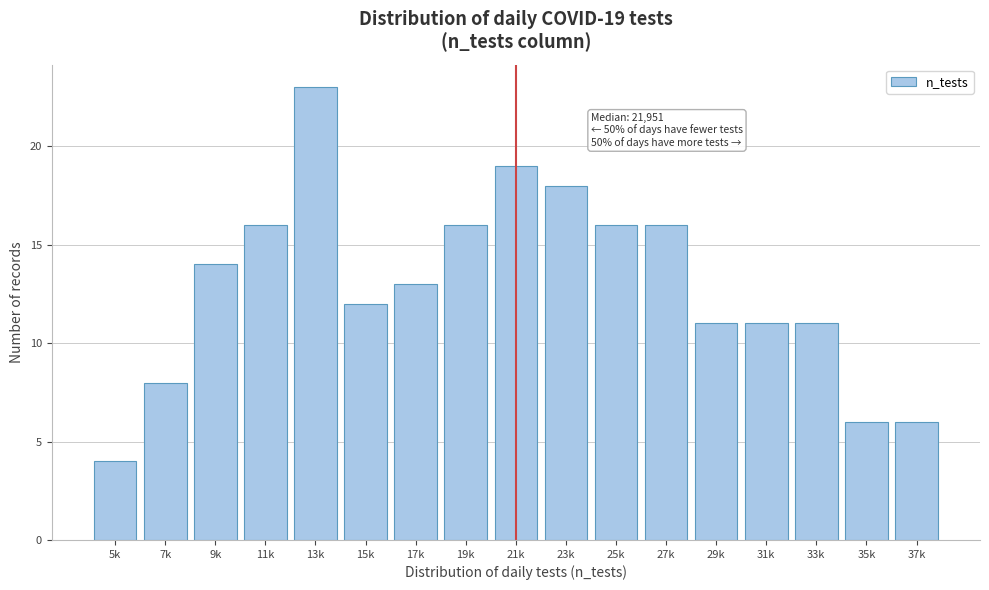

Reading left to right, transcribe all the data shown in this chart.

4	8	14	16	23	12	13	16	19	18	16	16	11	11	11	6	6